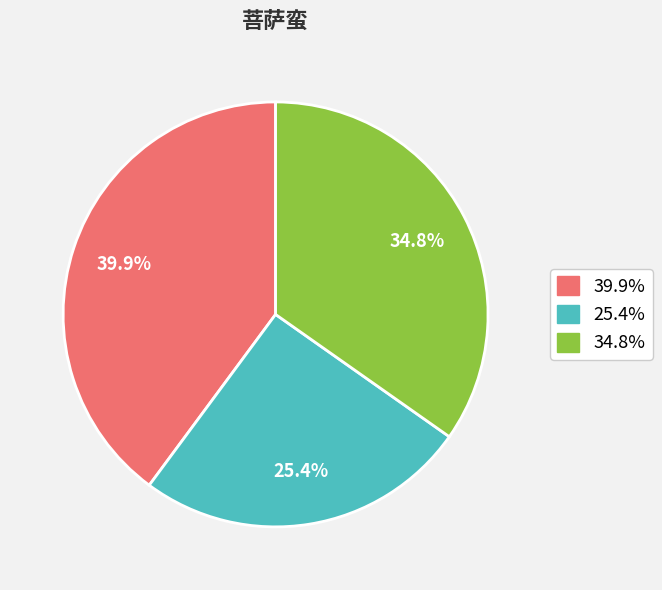

Is there any slice that represents more than half of the pie?

No